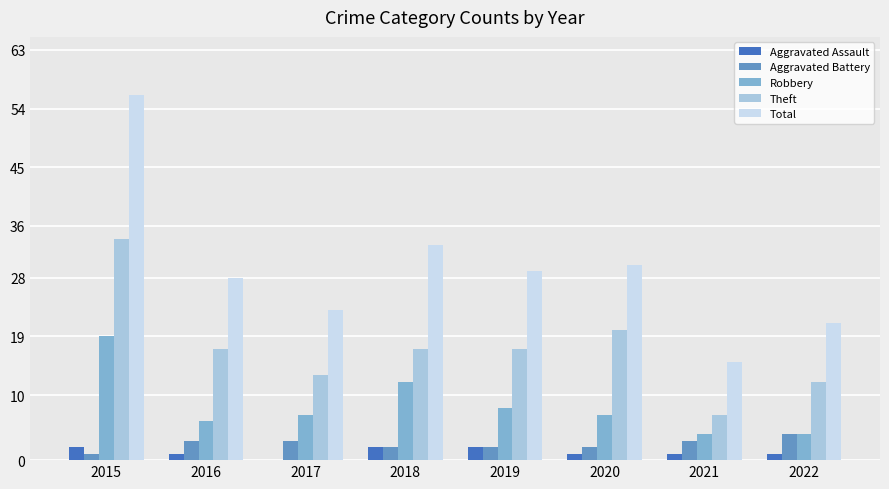

What is the maximum value shown in the chart?

56